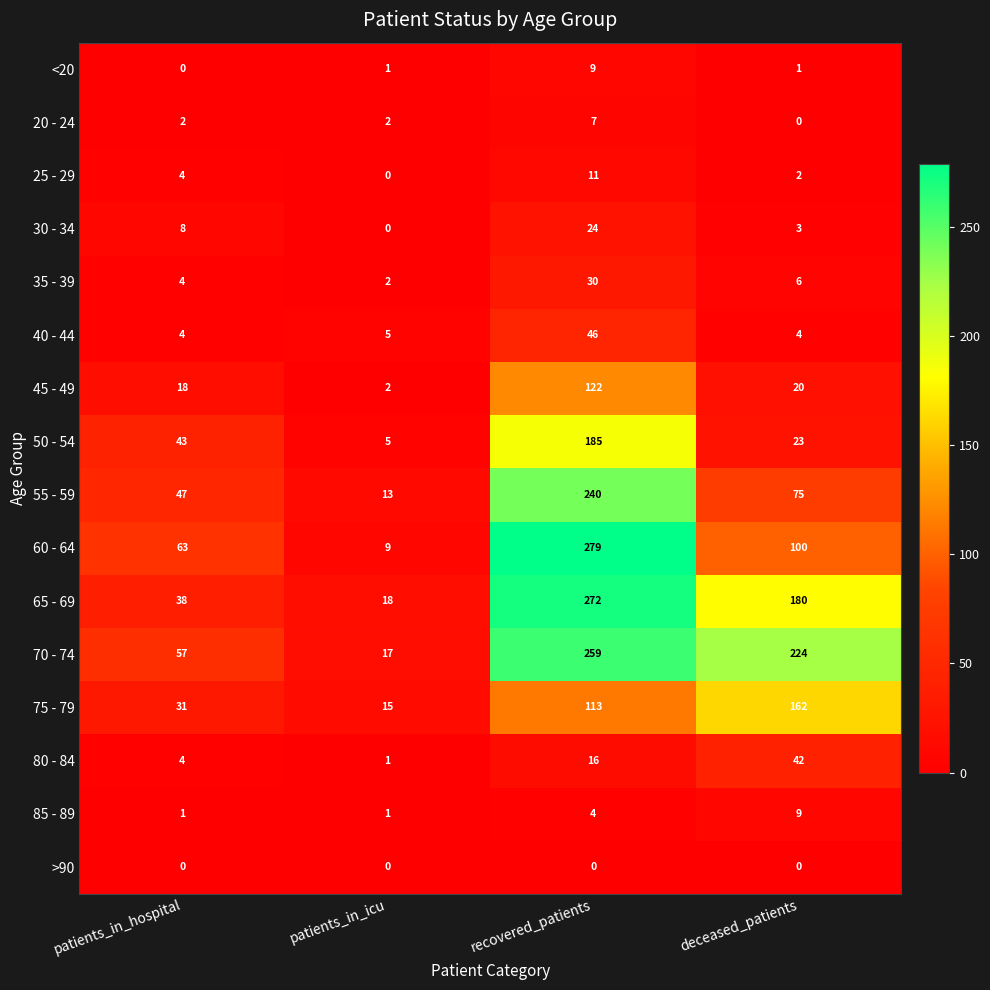

Which category has the highest value in the 50 - 54 series?

recovered_patients